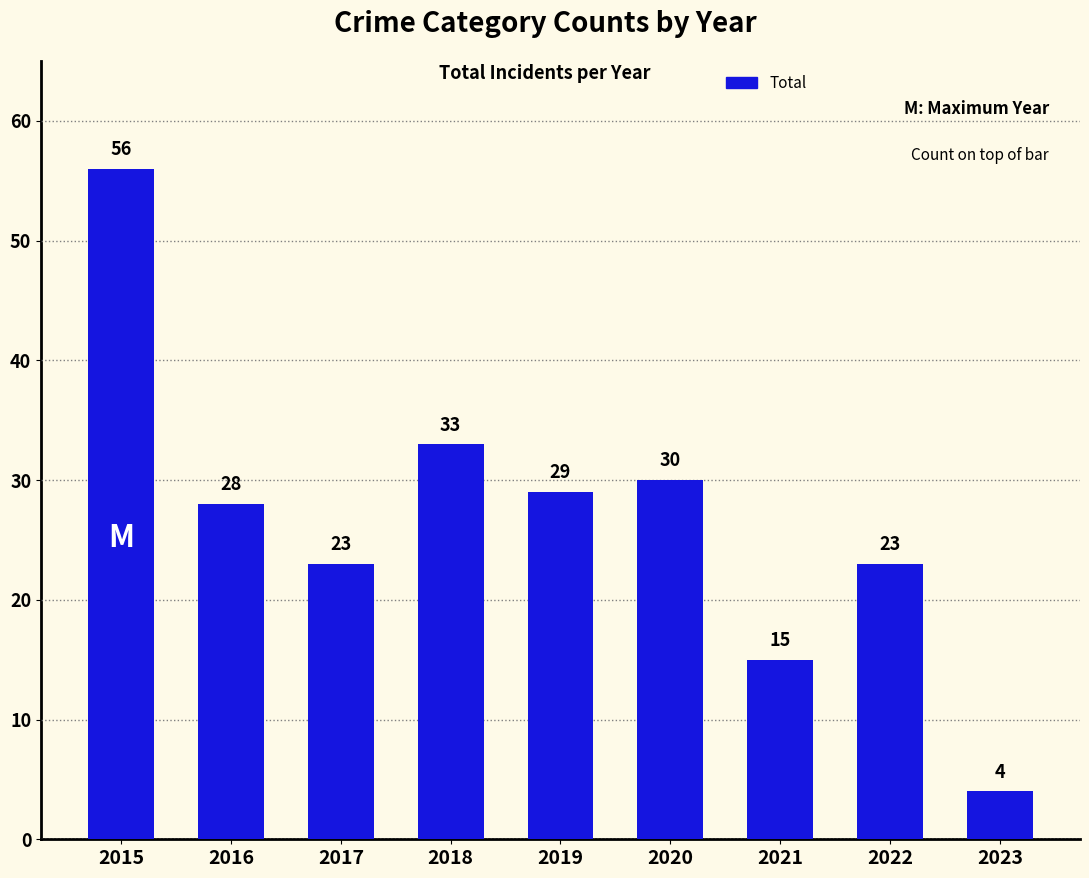

At which label does the data first exceed 28?

2015